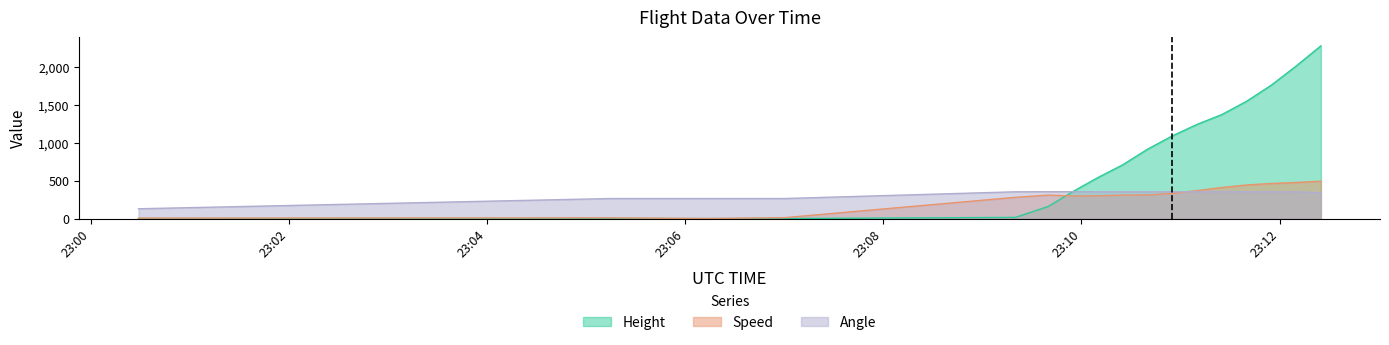

Reading left to right, what are all the values shown in this chart?

Height: 2024-05-11 23:00:29=0.0	2024-05-11 23:05:15=0.0	2024-05-11 23:06:13=0.0	2024-05-11 23:07:00=0.0	2024-05-11 23:09:20=15.2	2024-05-11 23:09:40=160.0	2024-05-11 23:09:55=358.1	2024-05-11 23:10:10=541.0	2024-05-11 23:10:25=708.7	2024-05-11 23:10:40=914.4	2024-05-11 23:10:55=1089.7	2024-05-11 23:11:10=1242.1	2024-05-11 23:11:25=1371.6	2024-05-11 23:11:40=1546.9	2024-05-11 23:11:55=1760.2	2024-05-11 23:12:10=2011.7	2024-05-11 23:12:25=2278.4
Speed: 2024-05-11 23:00:29=5.6	2024-05-11 23:05:15=9.3	2024-05-11 23:06:13=0.0	2024-05-11 23:07:00=11.1	2024-05-11 23:09:20=279.7	2024-05-11 23:09:40=309.3	2024-05-11 23:09:55=298.2	2024-05-11 23:10:10=300.0	2024-05-11 23:10:25=309.3	2024-05-11 23:10:40=311.1	2024-05-11 23:10:55=331.5	2024-05-11 23:11:10=368.5	2024-05-11 23:11:25=409.3	2024-05-11 23:11:40=442.6	2024-05-11 23:11:55=463.0	2024-05-11 23:12:10=476.0	2024-05-11 23:12:25=492.6
Angle: 2024-05-11 23:00:29=129.0	2024-05-11 23:05:15=264.0	2024-05-11 23:06:13=264.0	2024-05-11 23:07:00=264.0	2024-05-11 23:09:20=353.0	2024-05-11 23:09:40=354.0	2024-05-11 23:09:55=354.0	2024-05-11 23:10:10=353.0	2024-05-11 23:10:25=353.0	2024-05-11 23:10:40=353.0	2024-05-11 23:10:55=353.0	2024-05-11 23:11:10=353.0	2024-05-11 23:11:25=354.0	2024-05-11 23:11:40=353.0	2024-05-11 23:11:55=353.0	2024-05-11 23:12:10=353.0	2024-05-11 23:12:25=341.0